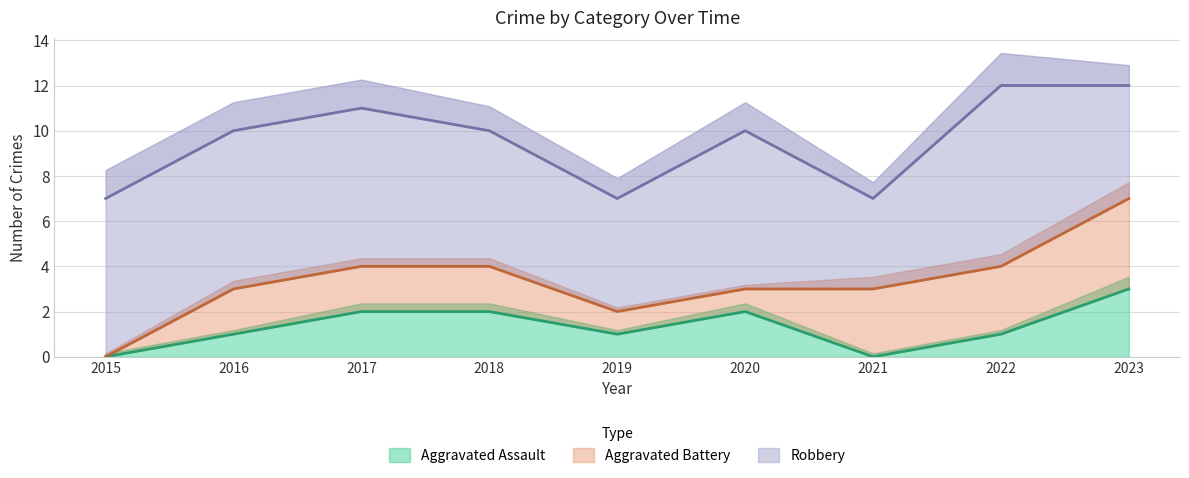

At how many categories does at least one series exceed 6?

5